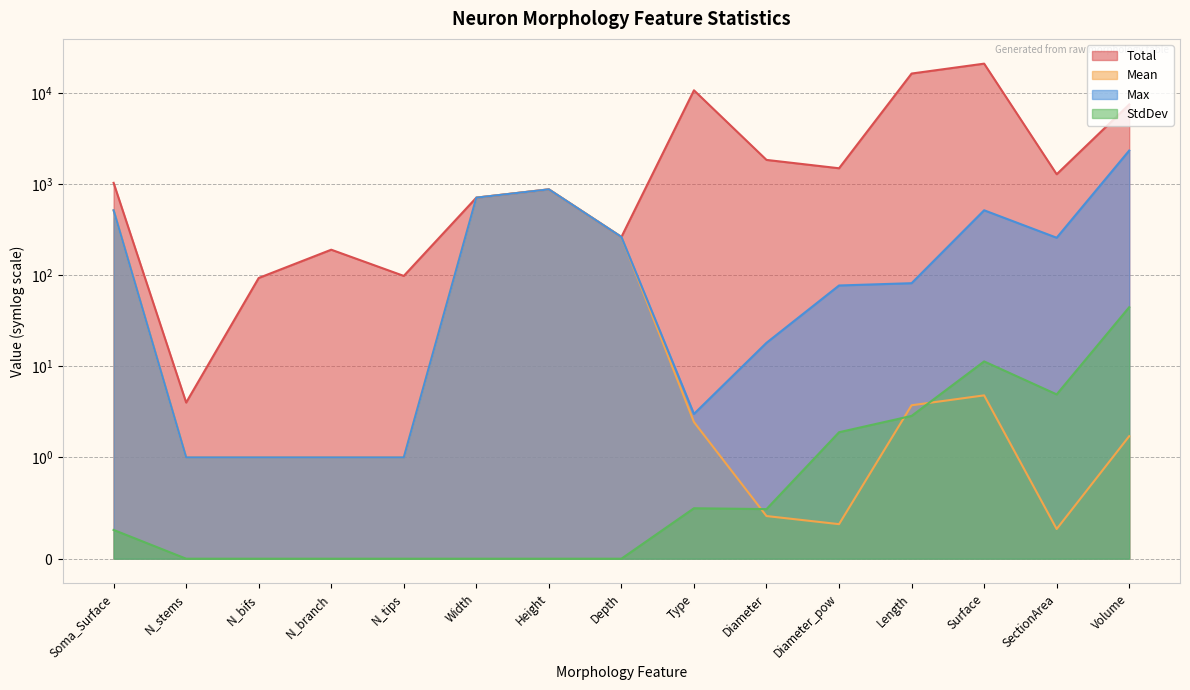

At which category does StdDev reach its first local valley?

Diameter